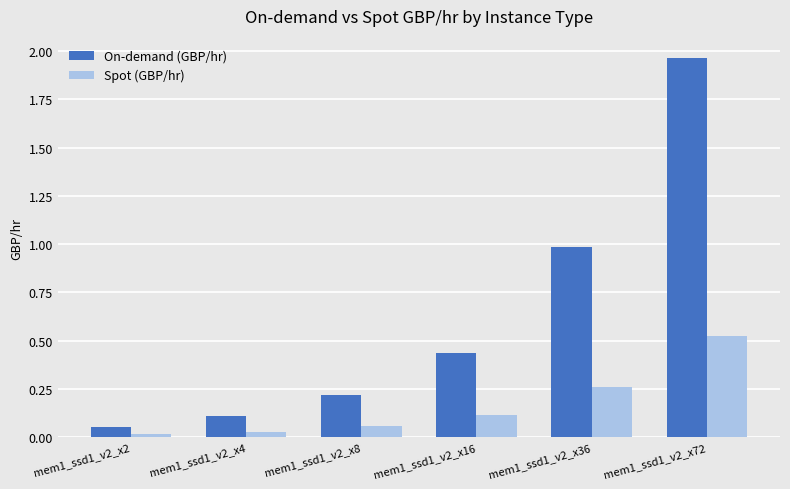

What are all the series names shown in the legend?

On-demand (GBP/hr), Spot (GBP/hr)